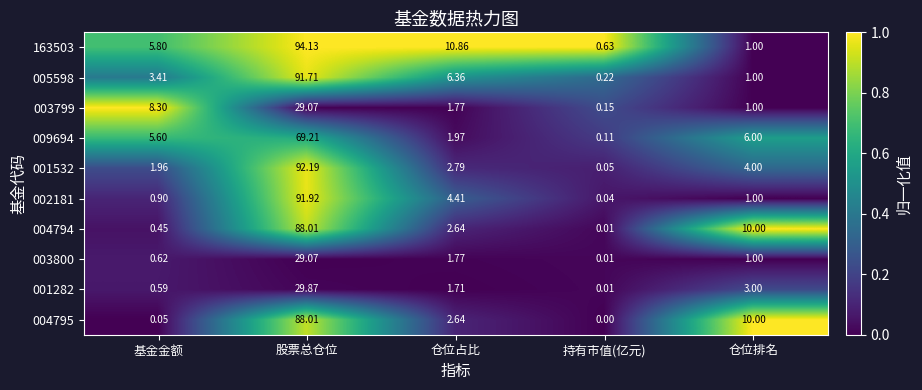

Rank the categories by 009694 value from highest to lowest.

股票总仓位, 仓位排名, 基金金额, 仓位占比, 持有市值(亿元)